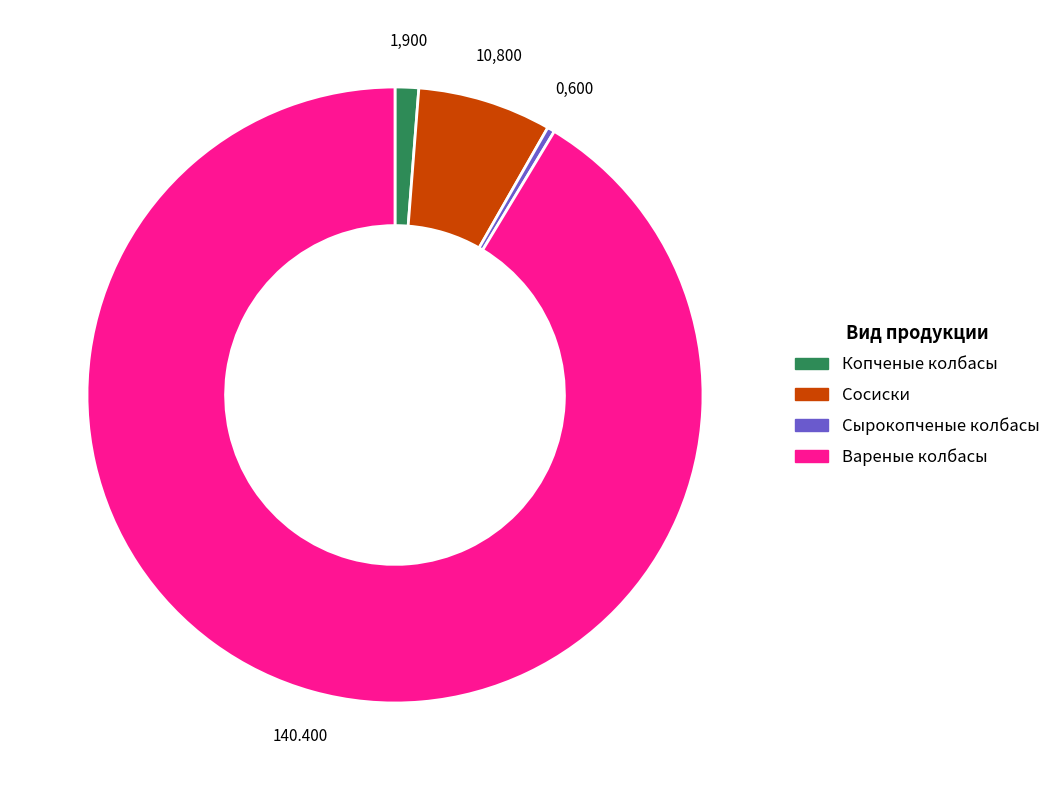

How many slices are in this pie chart?

4